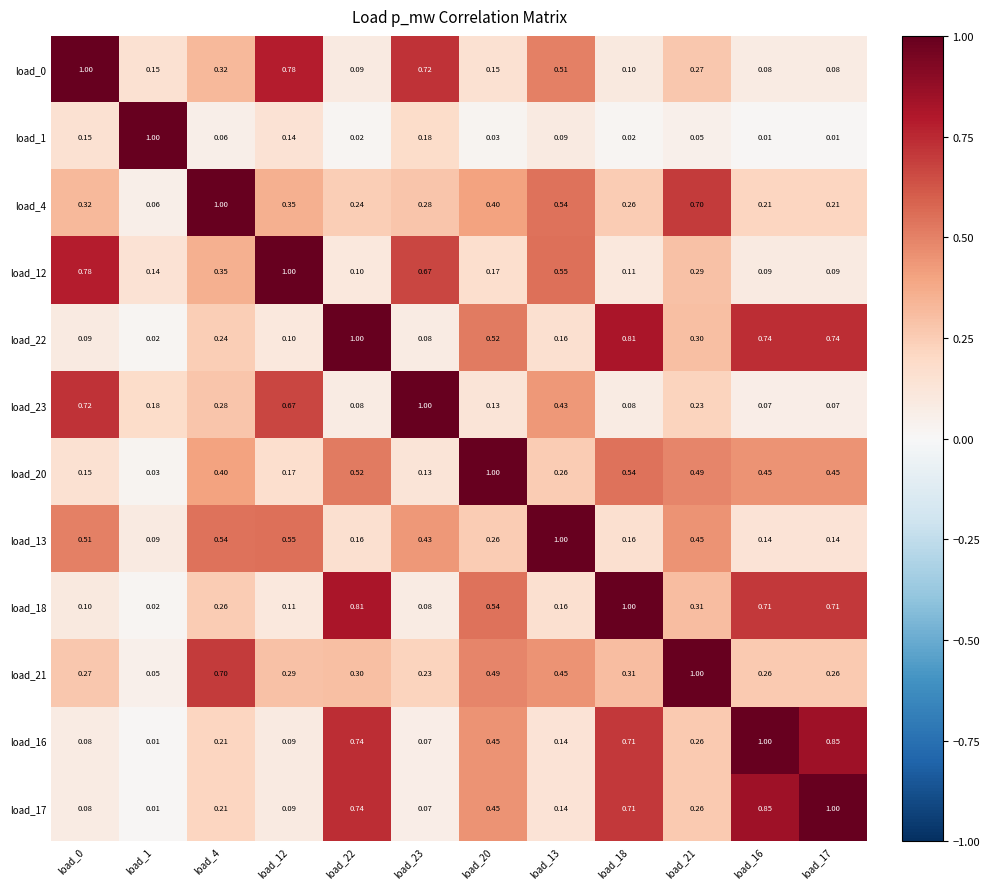

Is the value of load_17 at load_21 greater than the value of load_1 at load_1?

No